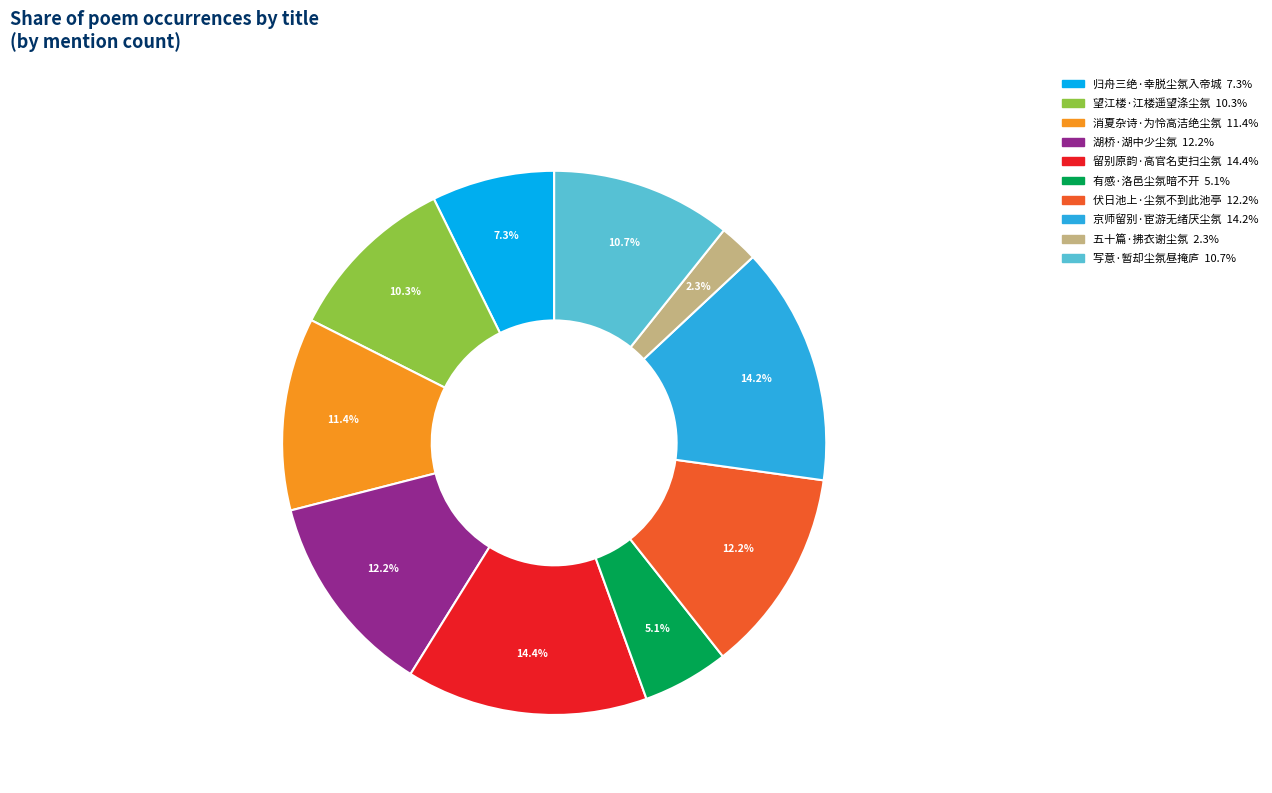

Which category has the smallest portion of the pie?

五十篇·拂衣谢尘氛